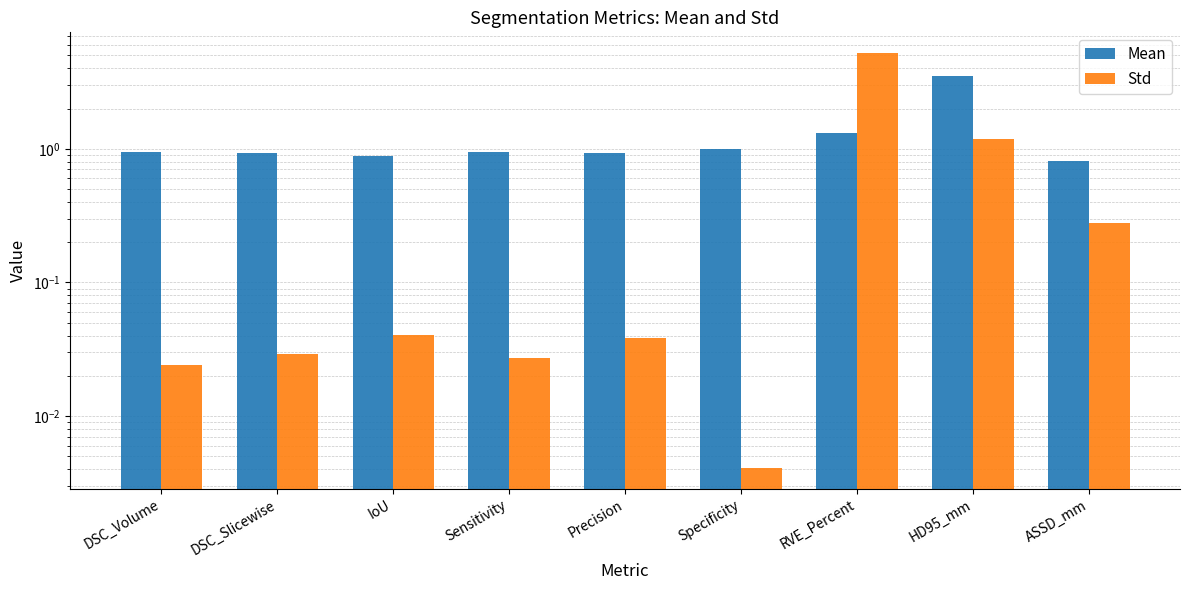

What is the label of the 7th bar from the right?

IoU